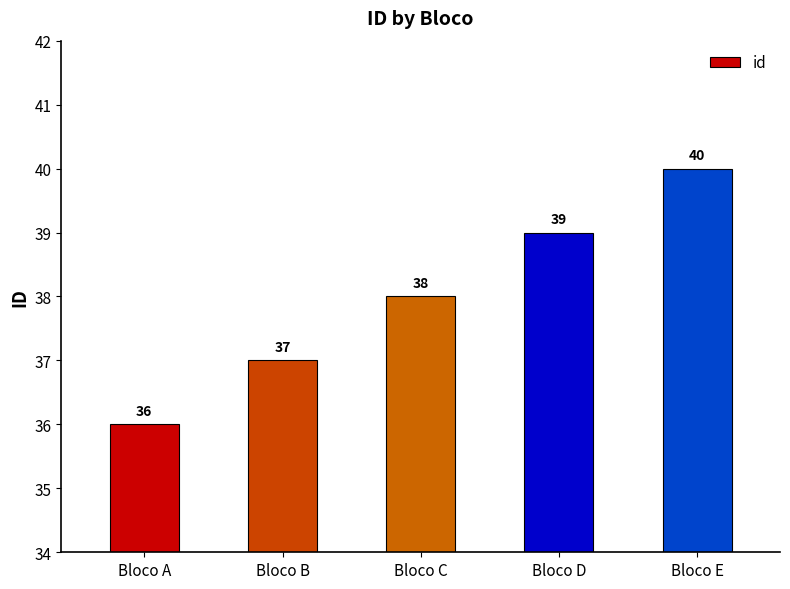

Reading left to right, extract all data points from this chart.

36	37	38	39	40